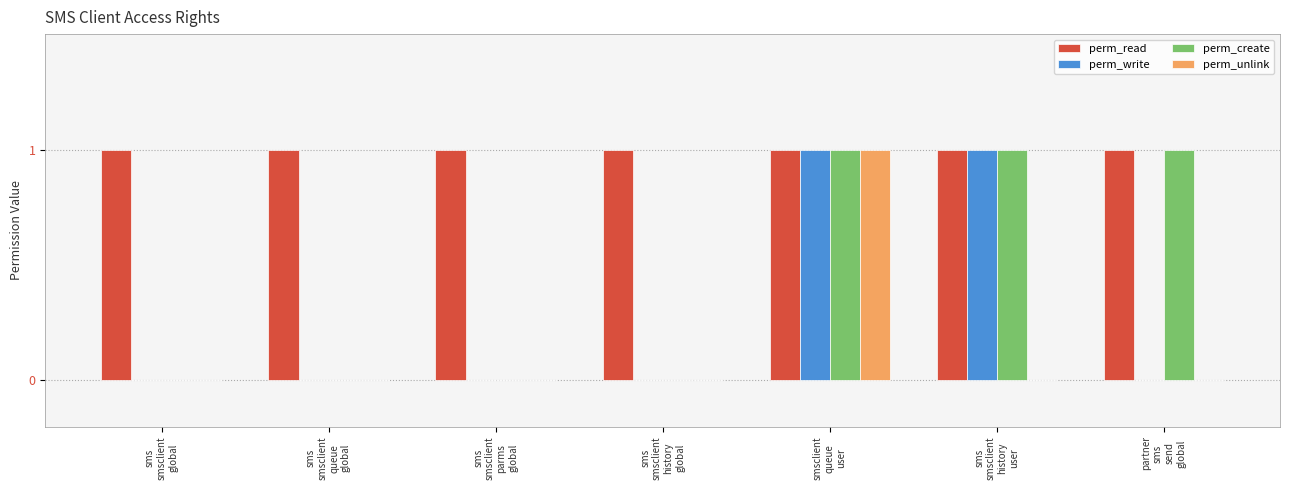

Which series has the largest total across all categories?

perm_read